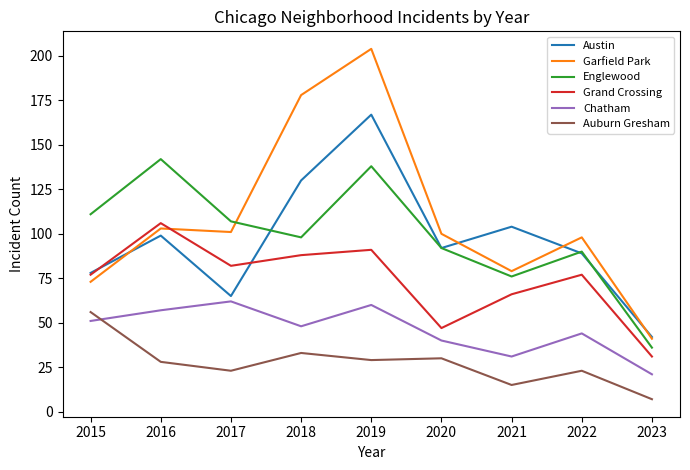

Is it true that Garfield Park equals 98 at 2022?

True